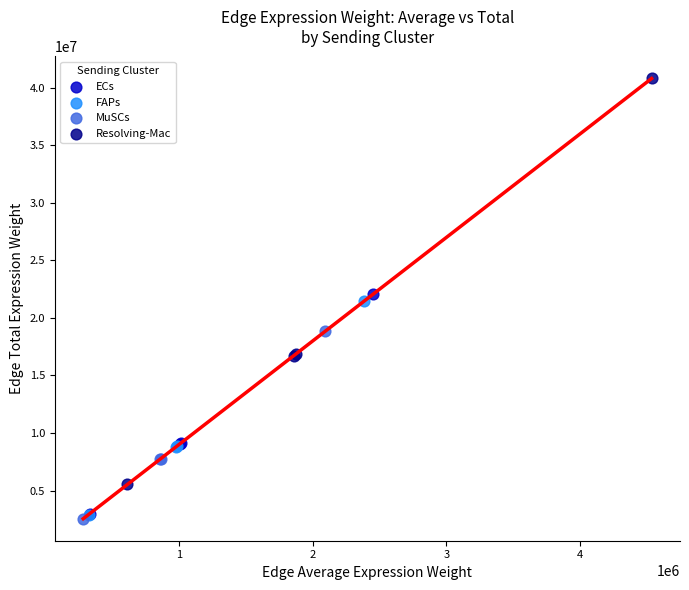

Which series reaches the maximum Y coordinate?

Resolving-Mac